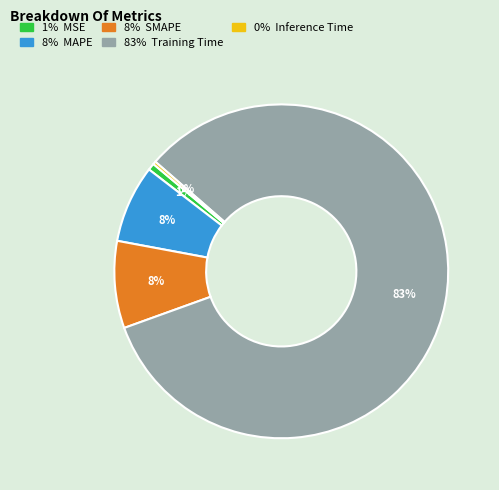

Count the number of slices in the pie.

5